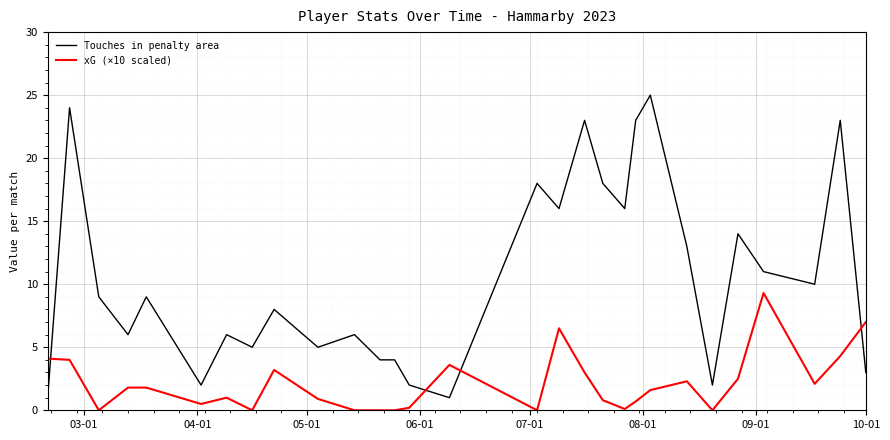

What is the difference between the maximum and minimum values in the Touches in penalty area series?

24.0